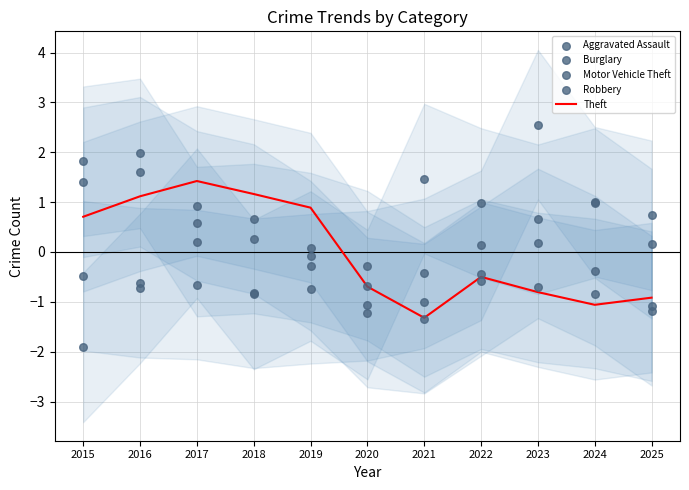

Which series has the largest Y range (max minus min)?

Aggravated Assault